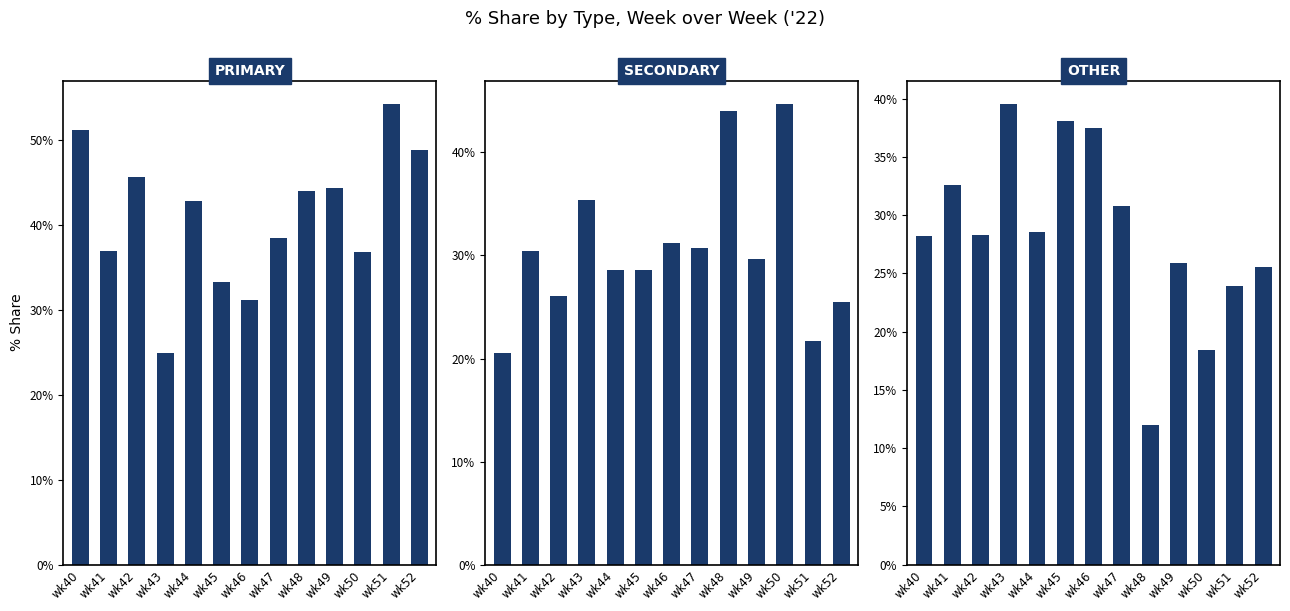

How many values in the SECONDARY series exceed 29?

7